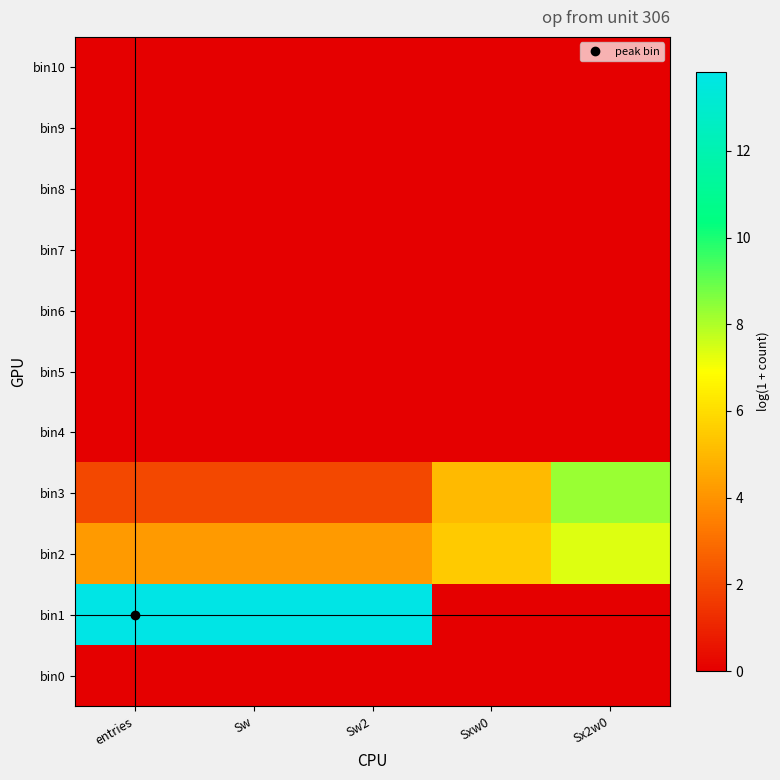

Reading left to right, extract all data points from this chart.

bin0: entries=0.0	Sw=0.0	Sw2=0.0	Sxw0=0.0	Sx2w0=0.0
bin1: entries=13.8	Sw=13.8	Sw2=13.8	Sxw0=0.0	Sx2w0=0.0
bin2: entries=4.2	Sw=4.2	Sw2=4.2	Sxw0=5.5	Sx2w0=7.4
bin3: entries=1.9	Sw=1.9	Sw2=1.9	Sxw0=5.0	Sx2w0=8.3
bin4: entries=0.0	Sw=0.0	Sw2=0.0	Sxw0=0.0	Sx2w0=0.0
bin5: entries=0.0	Sw=0.0	Sw2=0.0	Sxw0=0.0	Sx2w0=0.0
bin6: entries=0.0	Sw=0.0	Sw2=0.0	Sxw0=0.0	Sx2w0=0.0
bin7: entries=0.0	Sw=0.0	Sw2=0.0	Sxw0=0.0	Sx2w0=0.0
bin8: entries=0.0	Sw=0.0	Sw2=0.0	Sxw0=0.0	Sx2w0=0.0
bin9: entries=0.0	Sw=0.0	Sw2=0.0	Sxw0=0.0	Sx2w0=0.0
bin10: entries=0.0	Sw=0.0	Sw2=0.0	Sxw0=0.0	Sx2w0=0.0